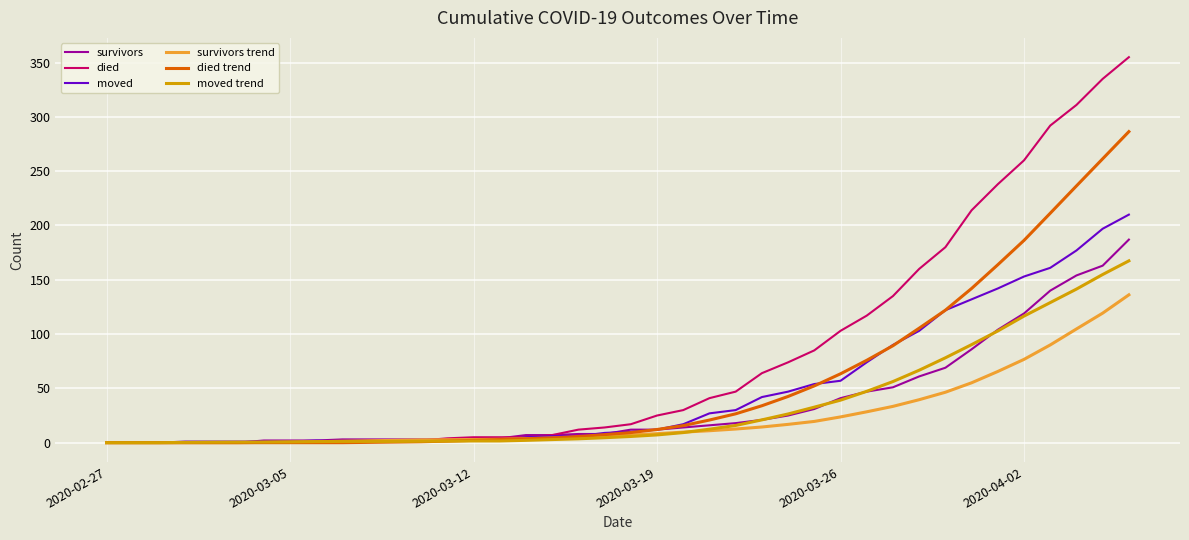

Which series has the widest spread of values?

died